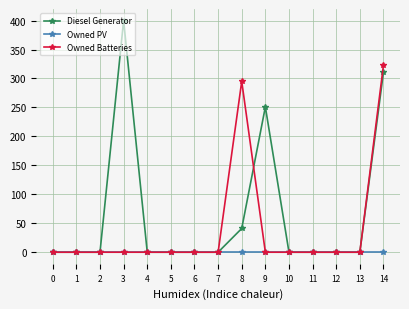

Rank the series by their maximum value, from lowest to highest.

Owned PV, Owned Batteries, Diesel Generator